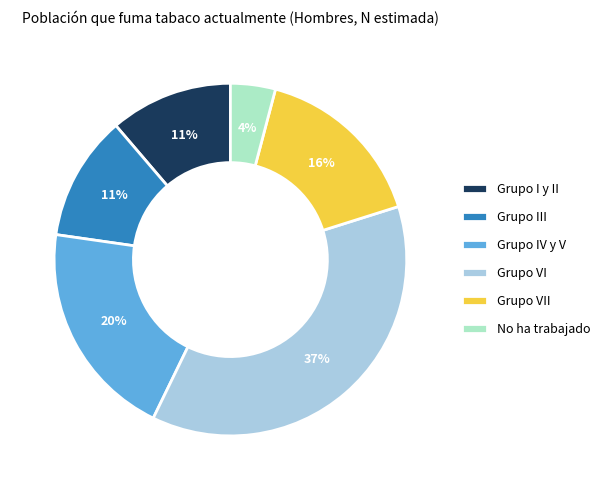

Count the number of slices in the pie.

6